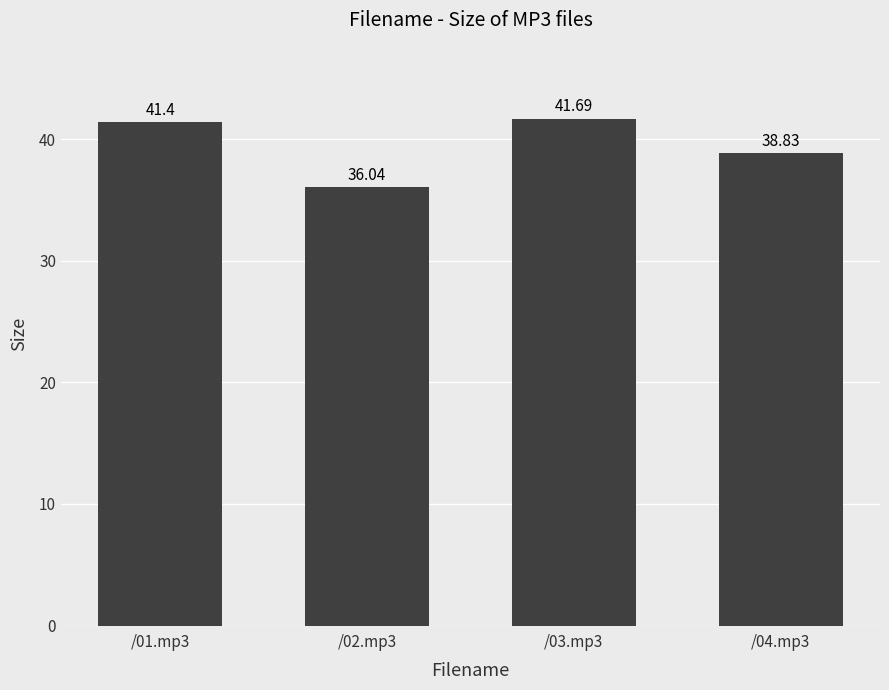

Rank the categories by value from lowest to highest.

/02.mp3, /04.mp3, /01.mp3, /03.mp3